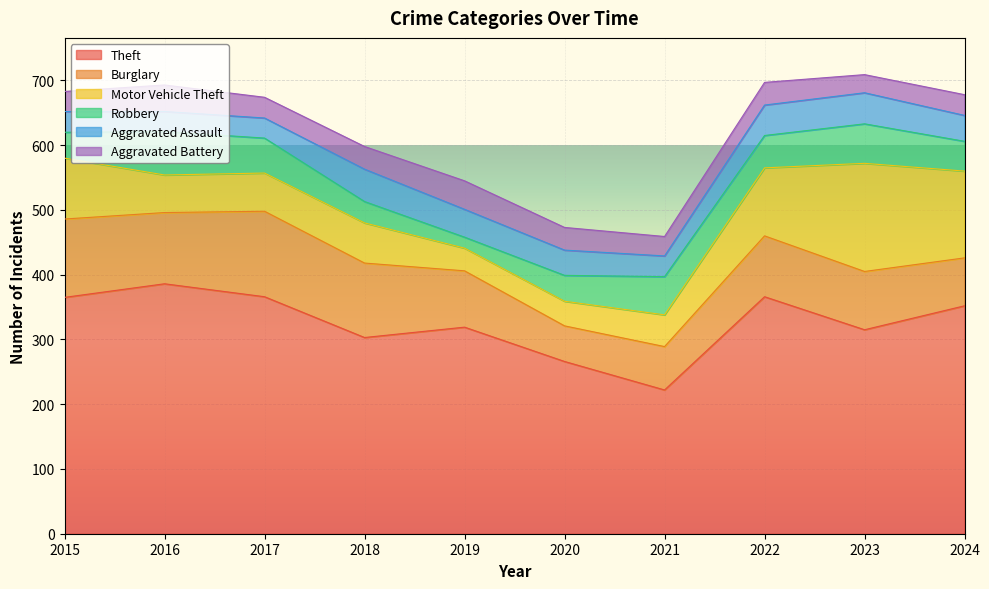

Does the chart display data point markers on the line(s)?

No